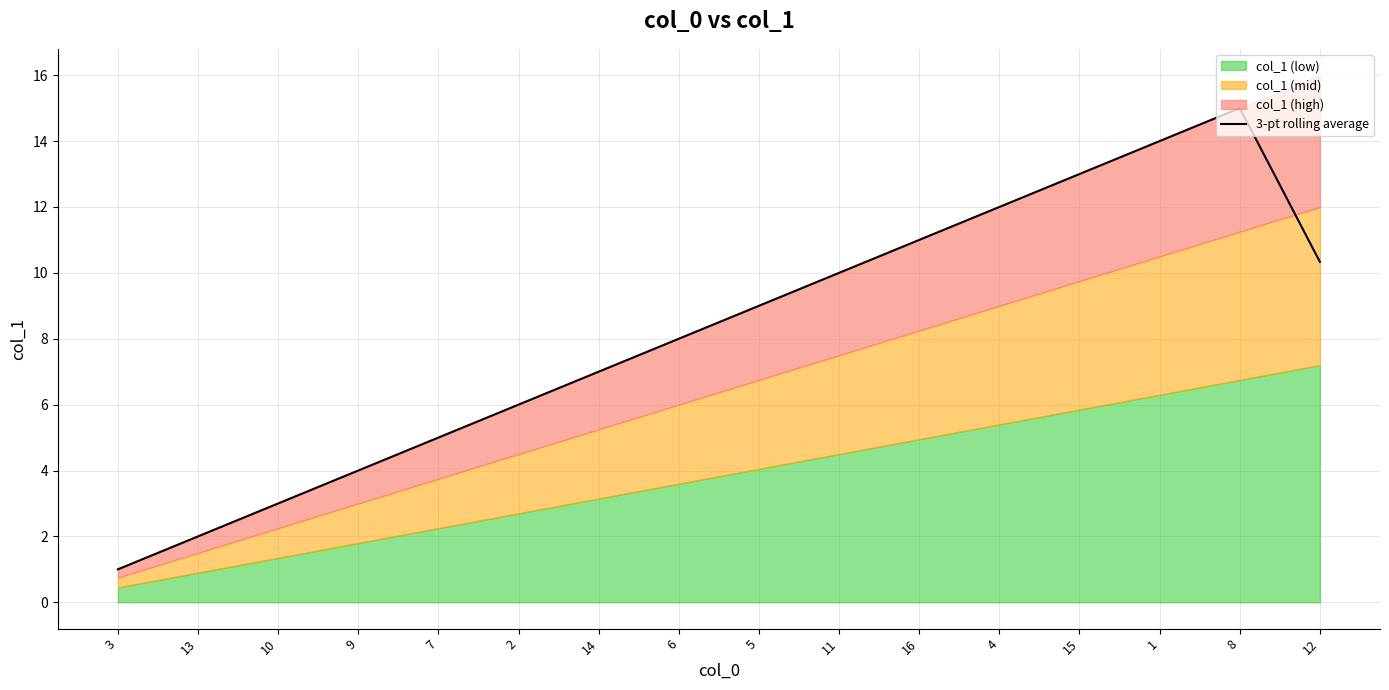

True or false: there are more than 0 points higher than both neighbors.

True